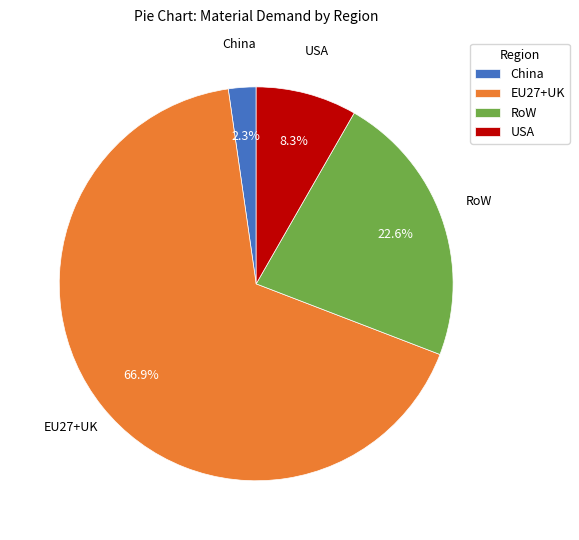

To the nearest percent, what is the average slice percentage?

25%